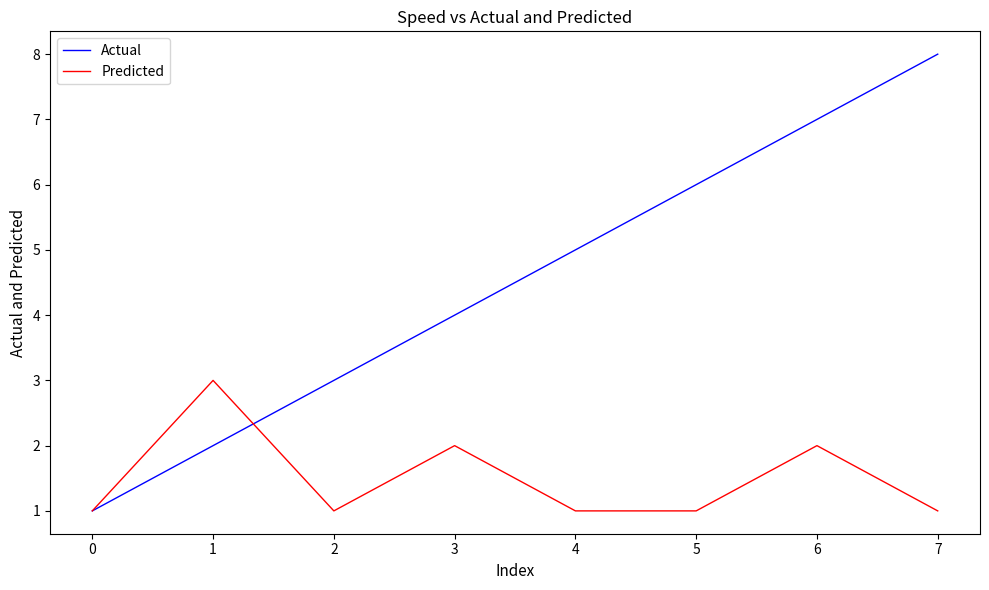

Is it true that Actual equals 2 at 0?

False